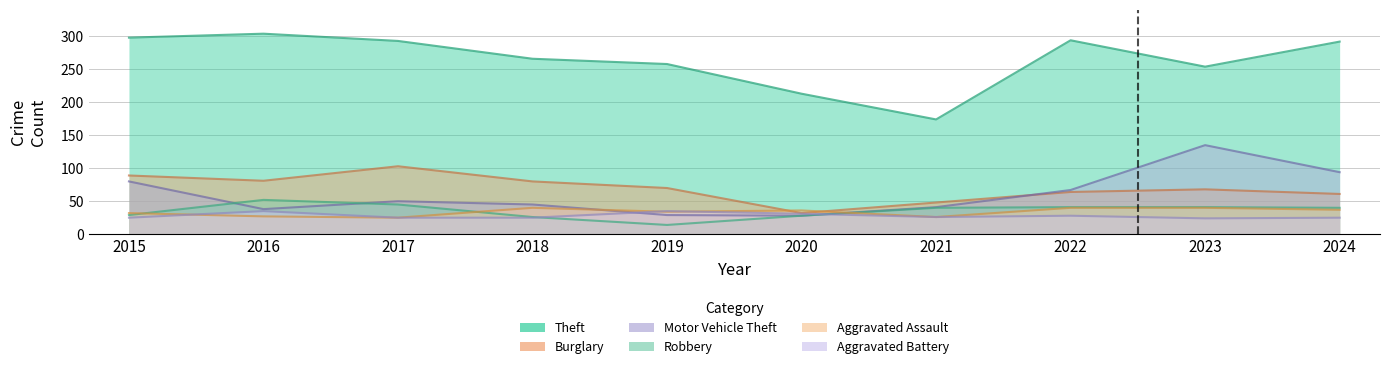

Does the chart have visible grid lines?

Yes